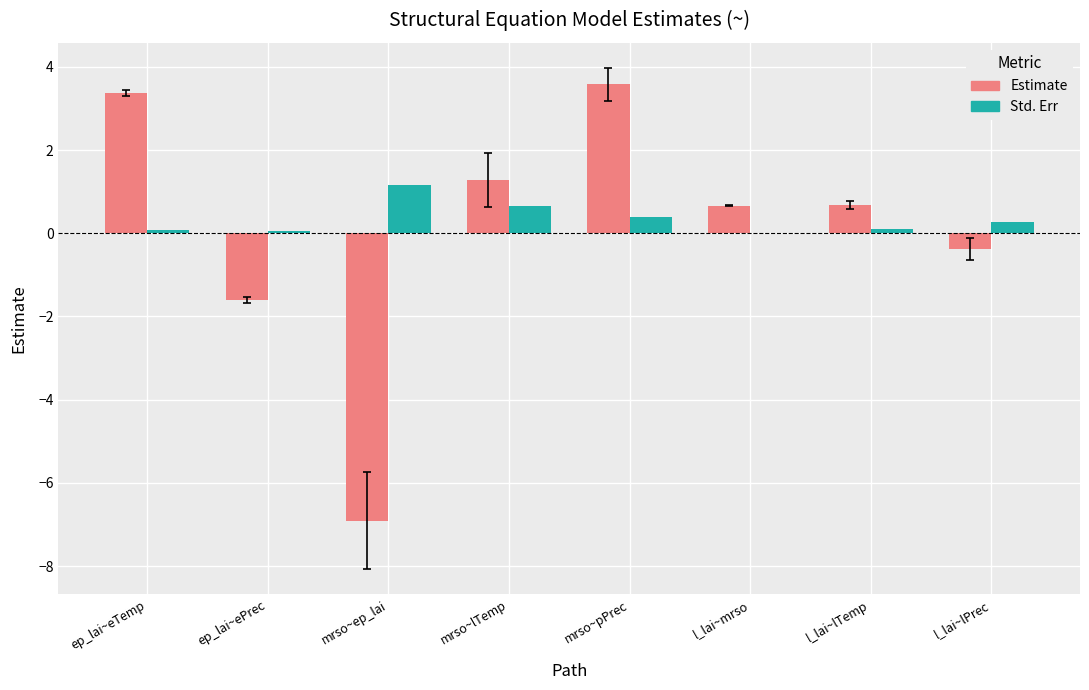

Where does the Estimate series first go above 0?

ep_lai~eTemp